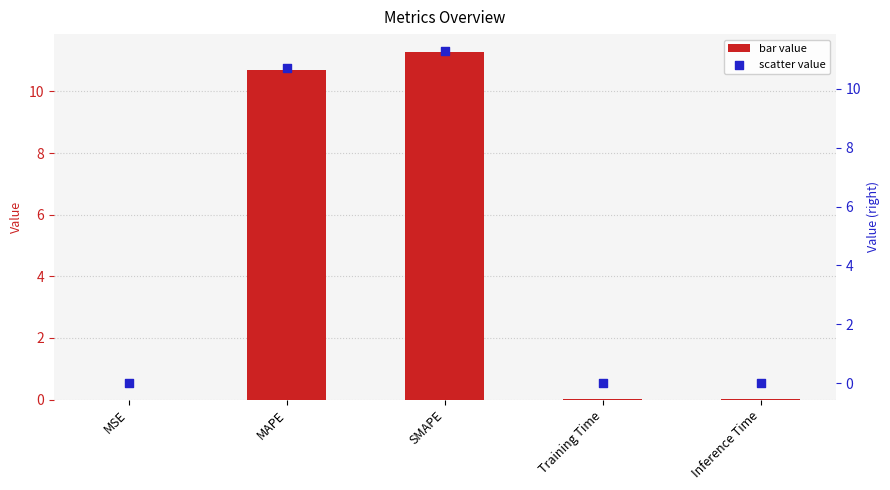

Which series has the largest total across all categories?

col_1